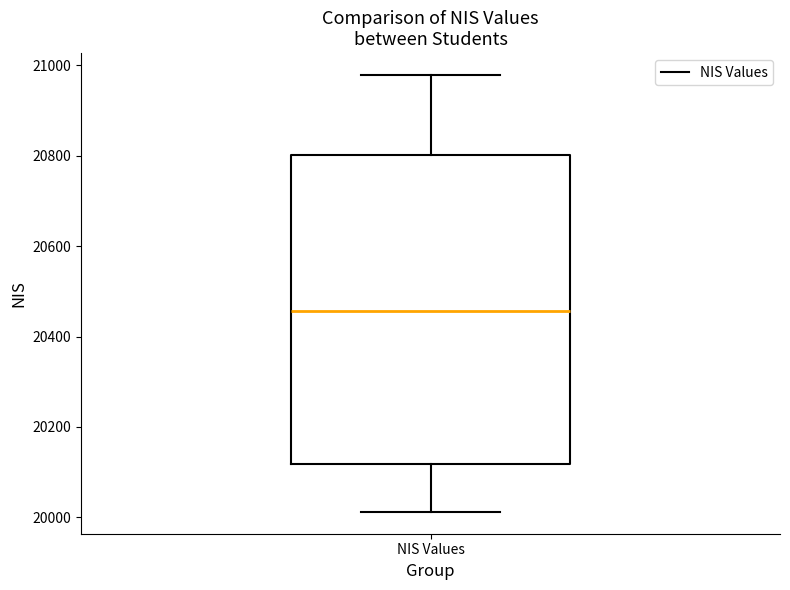

Read this box plot against the y-axis: the position of the median line, the range covered by the box, and the ends of both whiskers. The values are not printed on the chart, so give them approximately, as read against the axis.

median 20460, box 20120 to 20800, whiskers 20020 to 20980